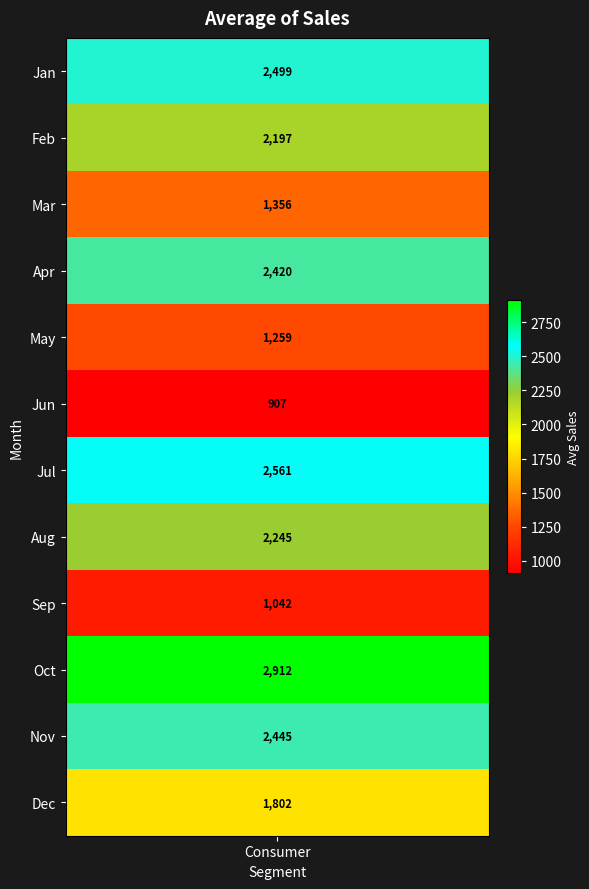

Reading left to right, list all the values displayed in this chart.

Jan=2498.7	Feb=2197.3	Mar=1356.3	Apr=2419.7	May=1259.4	Jun=907.4	Jul=2560.6	Aug=2244.9	Sep=1041.9	Oct=2911.9	Nov=2445.1	Dec=1802.0